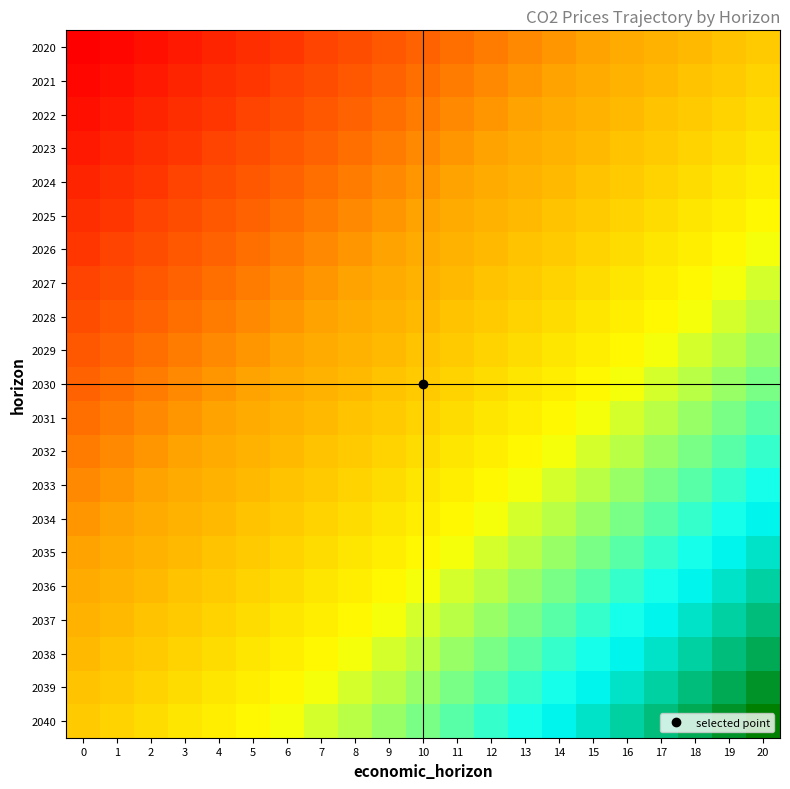

What is the greatest value displayed?

72.2